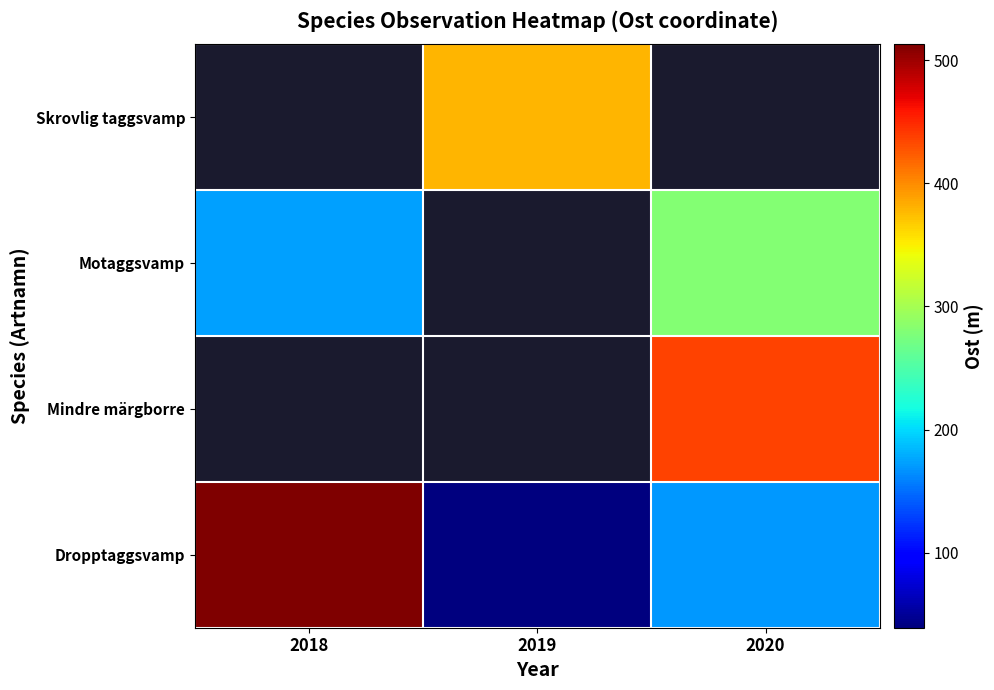

At 2020, list the series in order from smallest to largest.

Dropptaggsvamp, Motaggsvamp, Mindre märgborre, Skrovlig taggsvamp